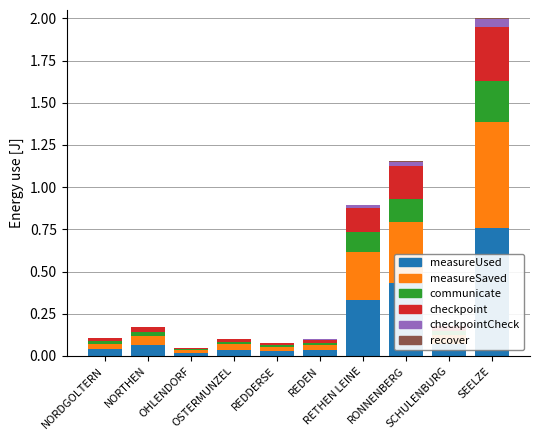

What is the sum of all measureUsed values?

1.8